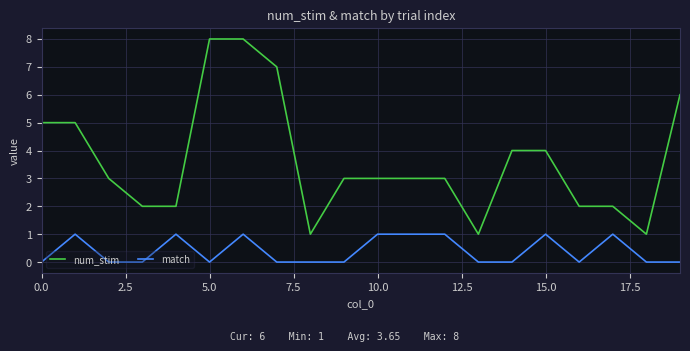

Rank the series by their average value, from highest to lowest.

num_stim, match